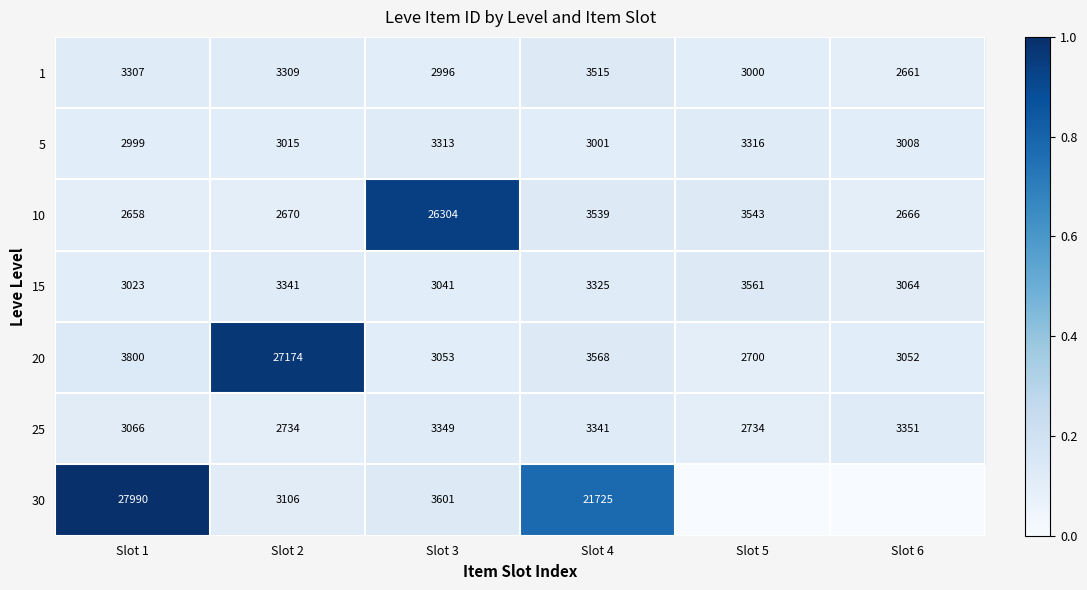

List the labels in order of 1 value, largest first.

Slot 4, Slot 2, Slot 1, Slot 5, Slot 3, Slot 6